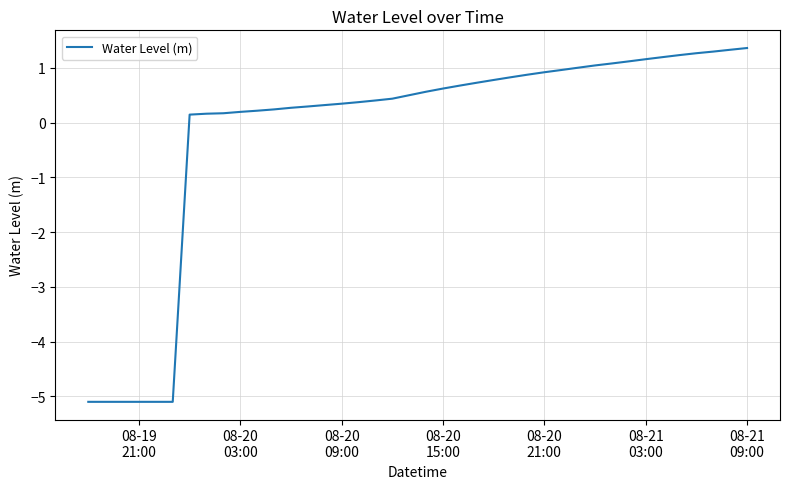

Does the chart have visible grid lines?

Yes